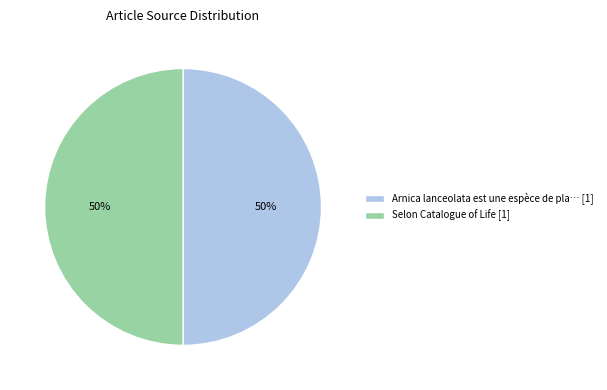

To the nearest percent, what is the difference between the largest and smallest slice percentages?

0%